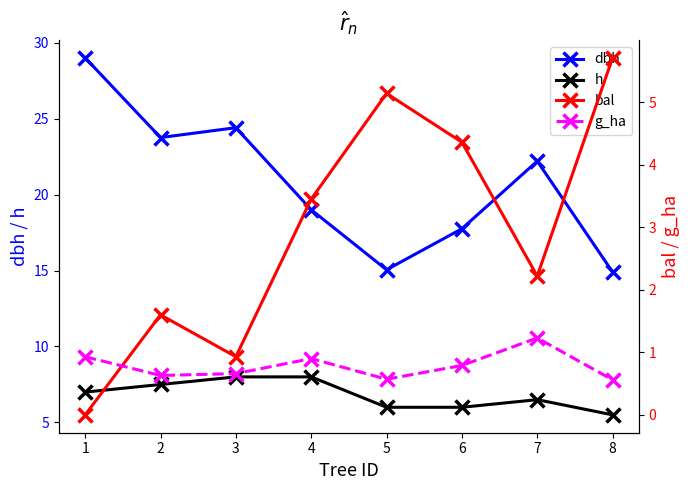

What is the value of the dbh point at the 5th from the left?

15.1